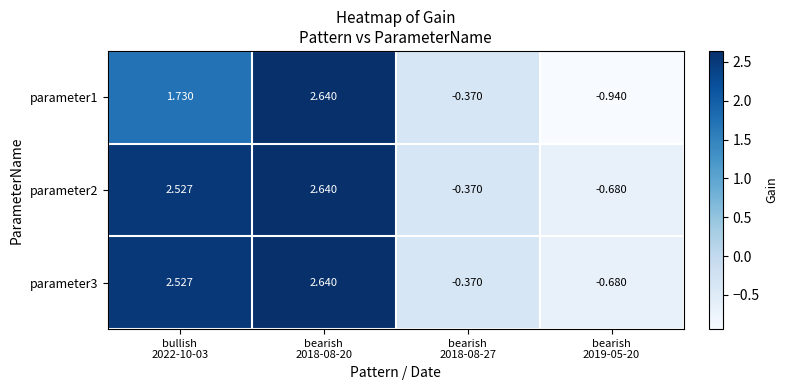

Reading left to right, what are all the values shown in this chart?

parameter1: bullish
2022-10-03=1.7	bearish
2018-08-20=2.6	bearish
2018-08-27=-0.4	bearish
2019-05-20=-0.9
parameter2: bullish
2022-10-03=2.5	bearish
2018-08-20=2.6	bearish
2018-08-27=-0.4	bearish
2019-05-20=-0.7
parameter3: bullish
2022-10-03=2.5	bearish
2018-08-20=2.6	bearish
2018-08-27=-0.4	bearish
2019-05-20=-0.7